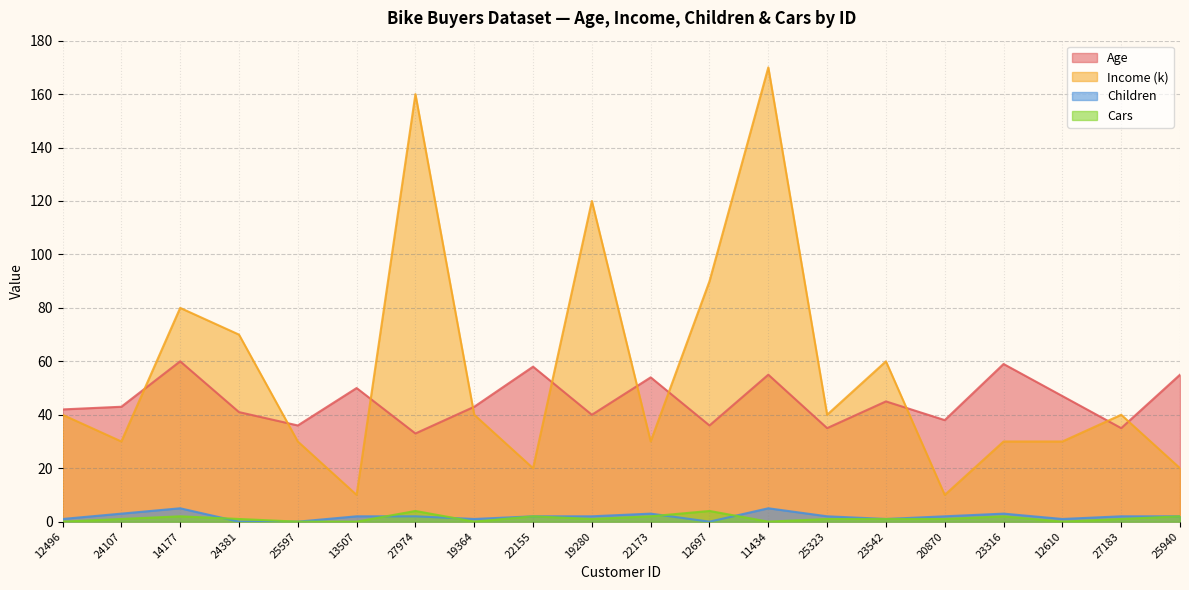

At how many categories does at least one series exceed 75?

5